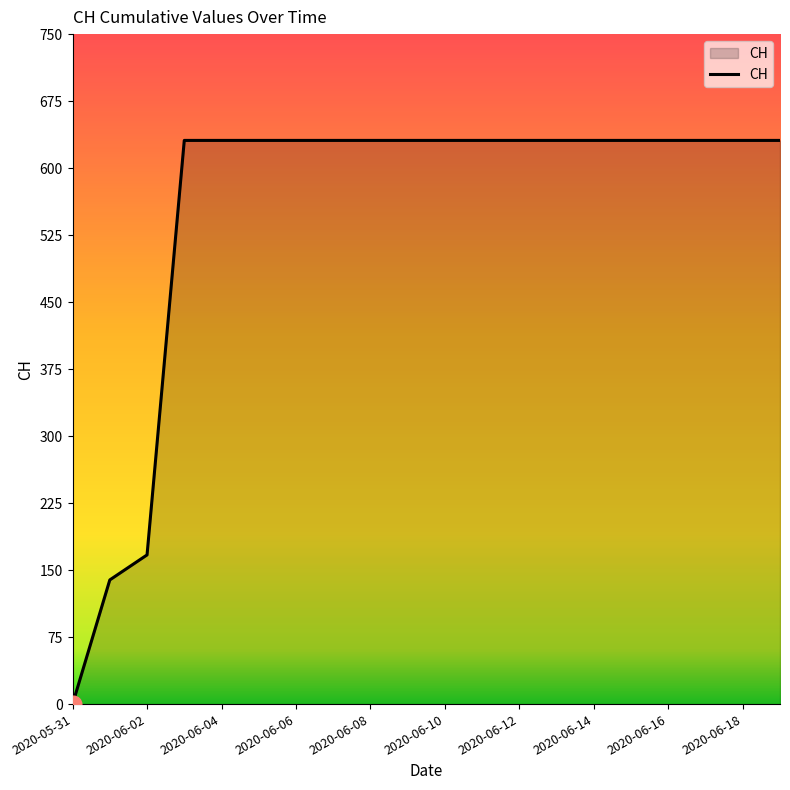

How many lines are shown in the chart?

1